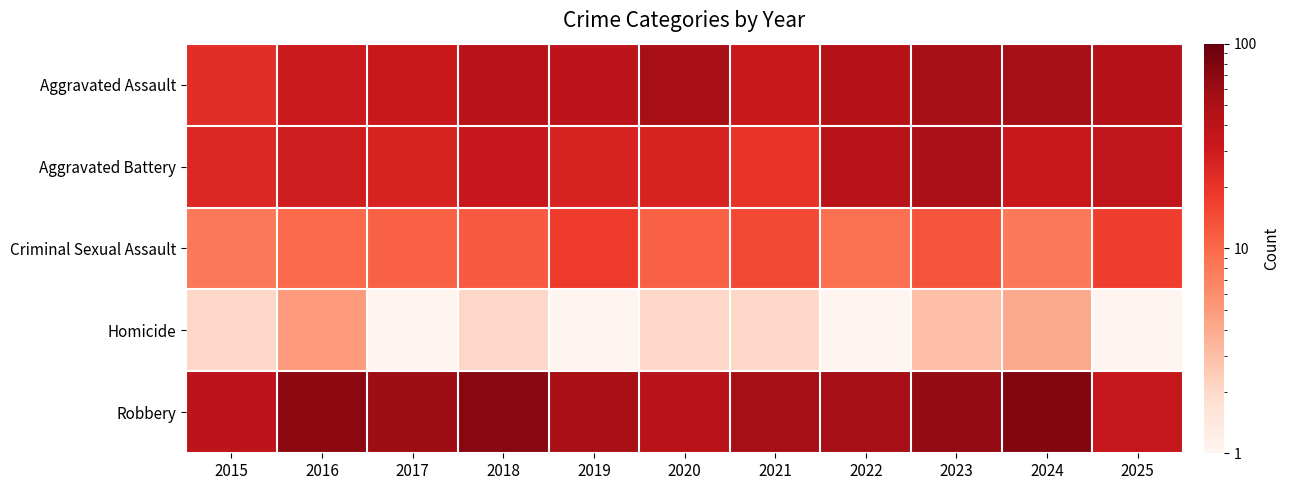

List the series in order of their overall mean, highest first.

Robbery, Aggravated Assault, Aggravated Battery, Criminal Sexual Assault, Homicide